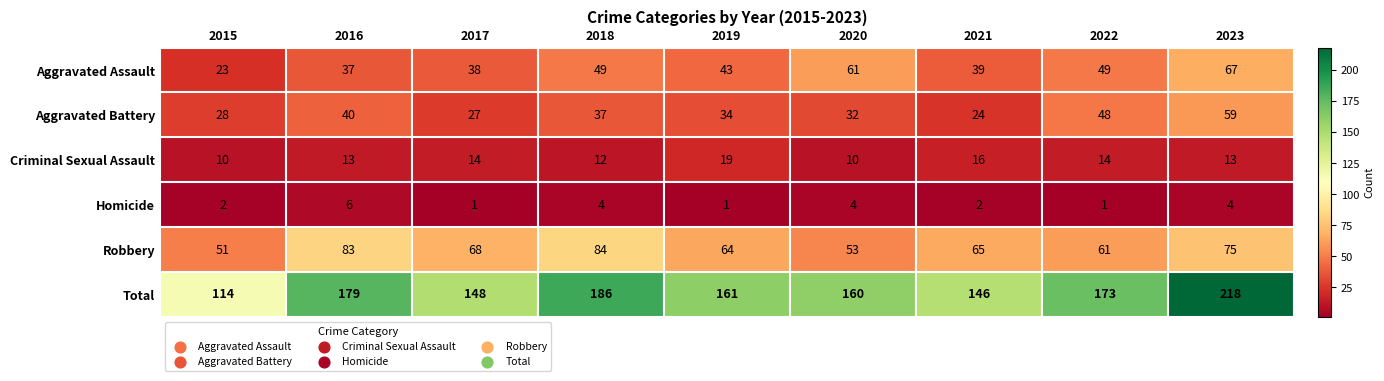

Read the Criminal Sexual Assault value at 2018.

12